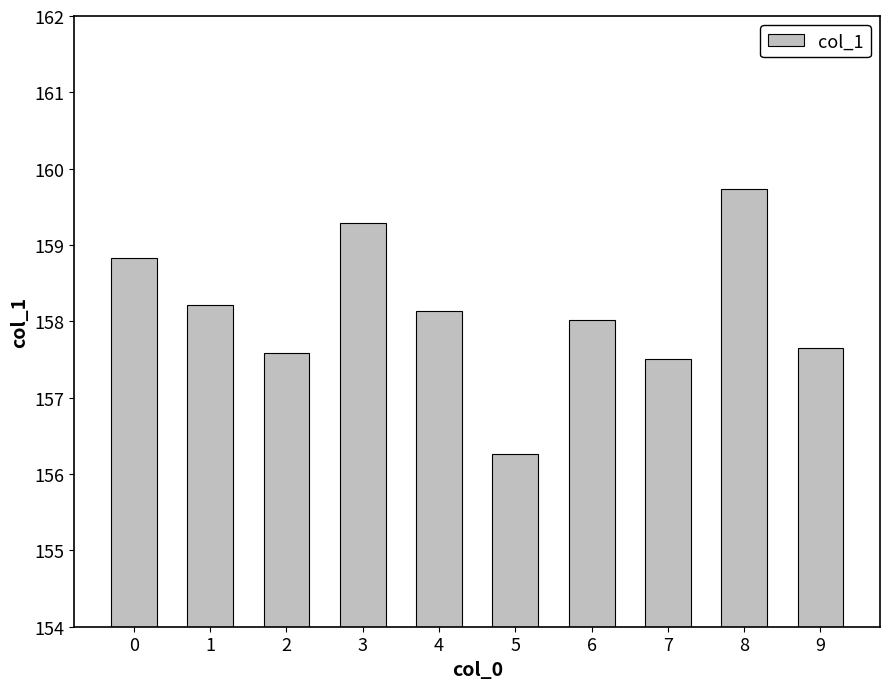

Reading left to right, what are all the values shown in this chart?

158.8	158.2	157.6	159.3	158.1	156.3	158.0	157.5	159.7	157.7